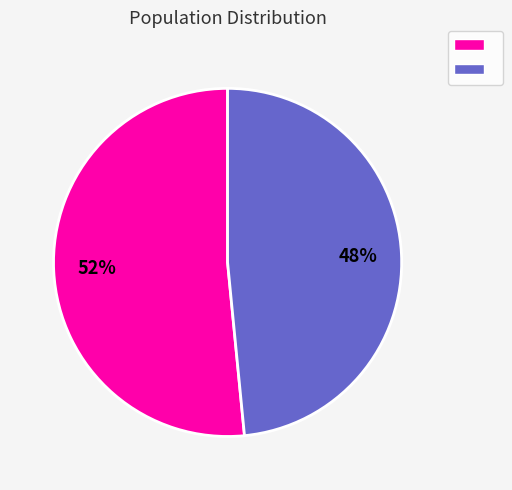

To the nearest percent, what is the average slice percentage?

50%